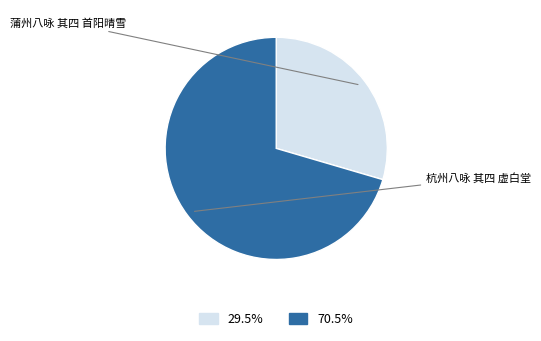

Is it true that 蒲州八咏 其四 首阳晴雪 is 37% of the pie?

False